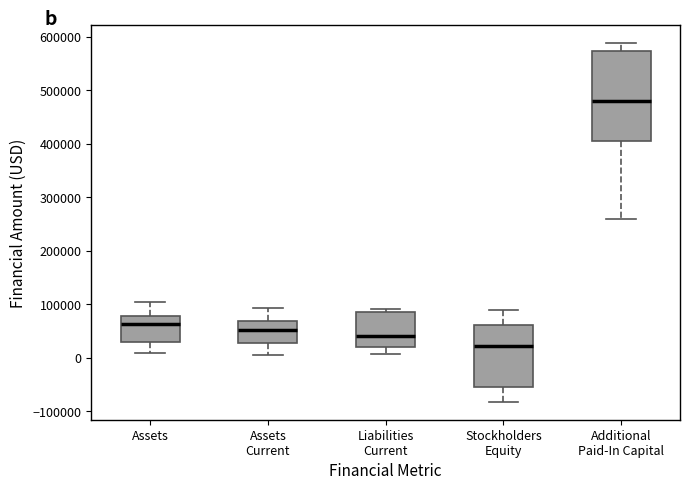

Which box's median line is the lowest?

Stockholders Equity